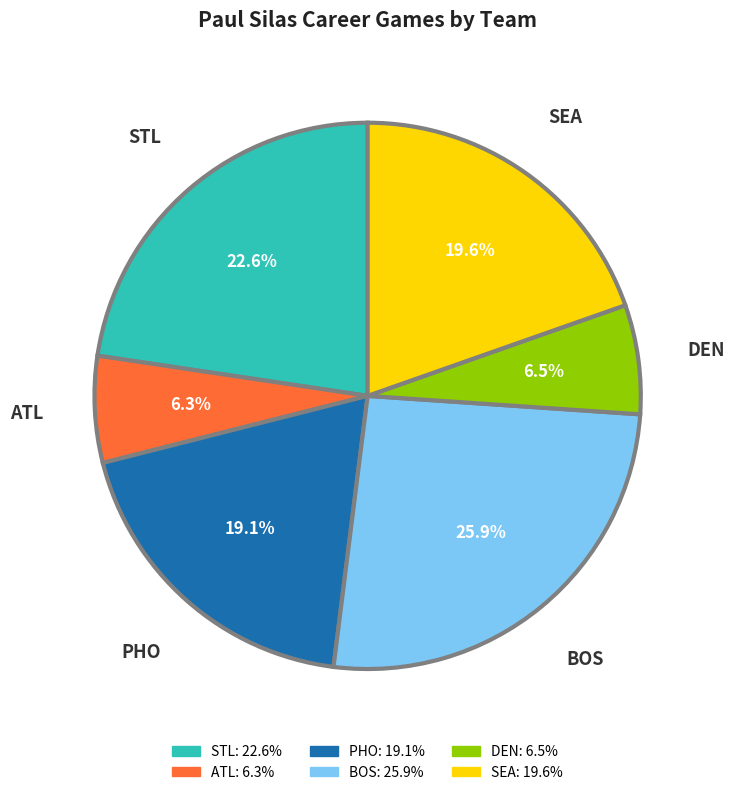

To the nearest percent, what is the difference between the ATL and PHO slice percentages?

13%